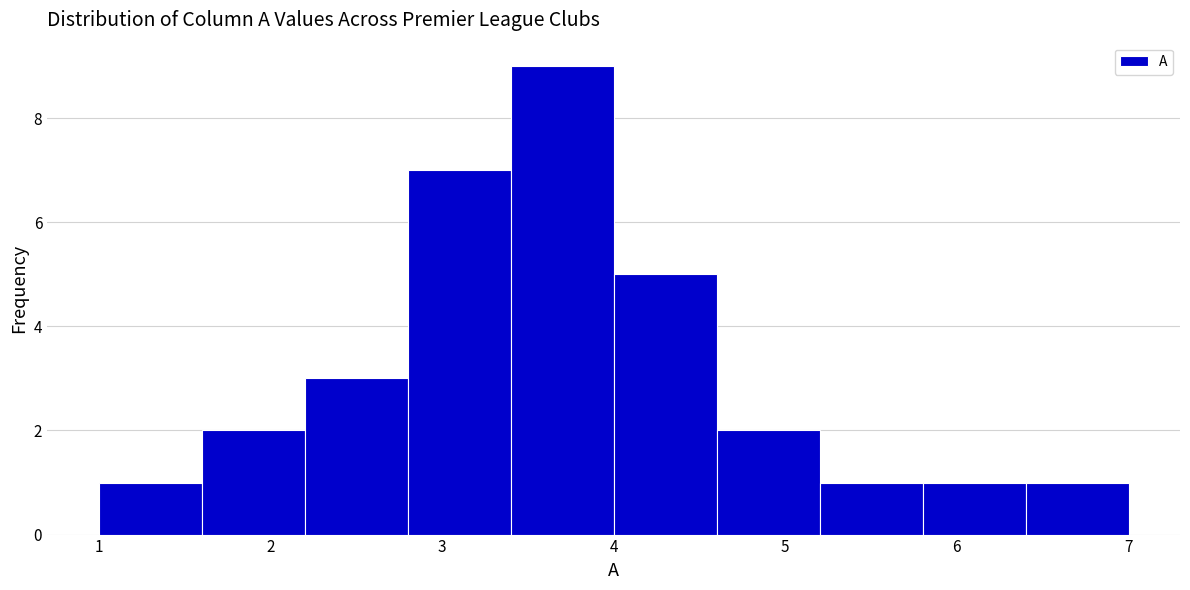

Reading left to right, list every bar in this chart as the range it spans on the x-axis followed by its height. The values are not printed on the chart, so give them approximately, as read against the axis.

1.0 to 1.6: 1
1.6 to 2.2: 2
2.2 to 2.8: 3
2.8 to 3.4: 7
3.4 to 4.0: 9
4.0 to 4.6: 5
4.6 to 5.2: 2
5.2 to 5.8: 1
5.8 to 6.4: 1
6.4 to 7.0: 1